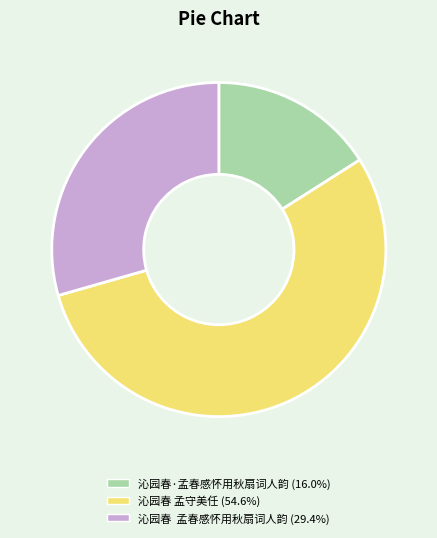

Which category has the biggest portion of the pie?

沁园春 孟守美任